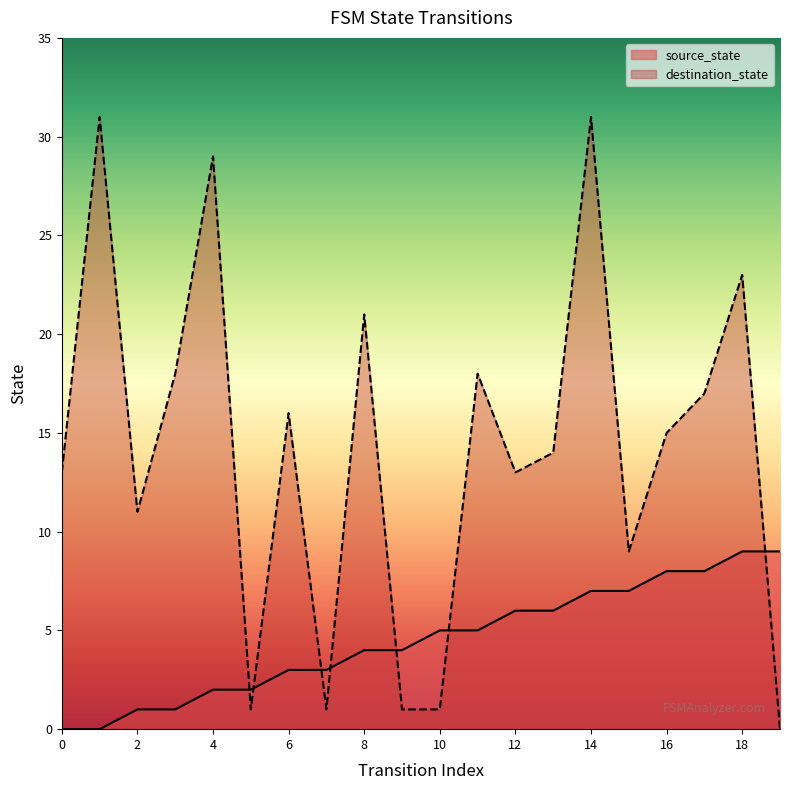

Between 1 and 10, which series saw the biggest shift?

destination_state